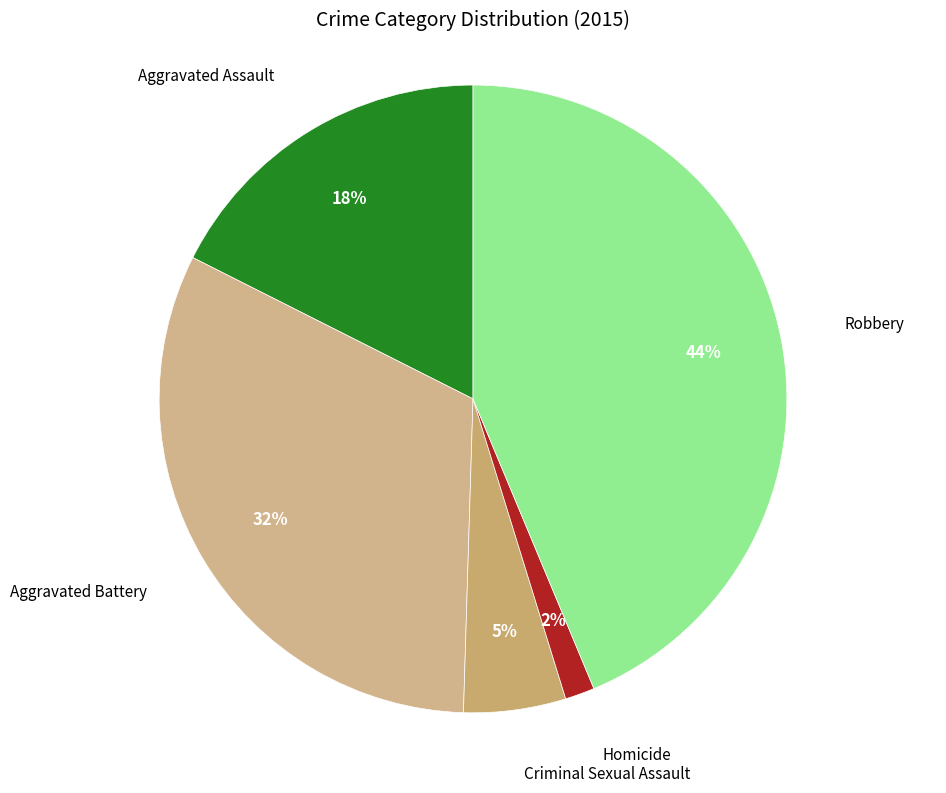

To the nearest percent, what is the difference between the largest and smallest slice percentages?

42%